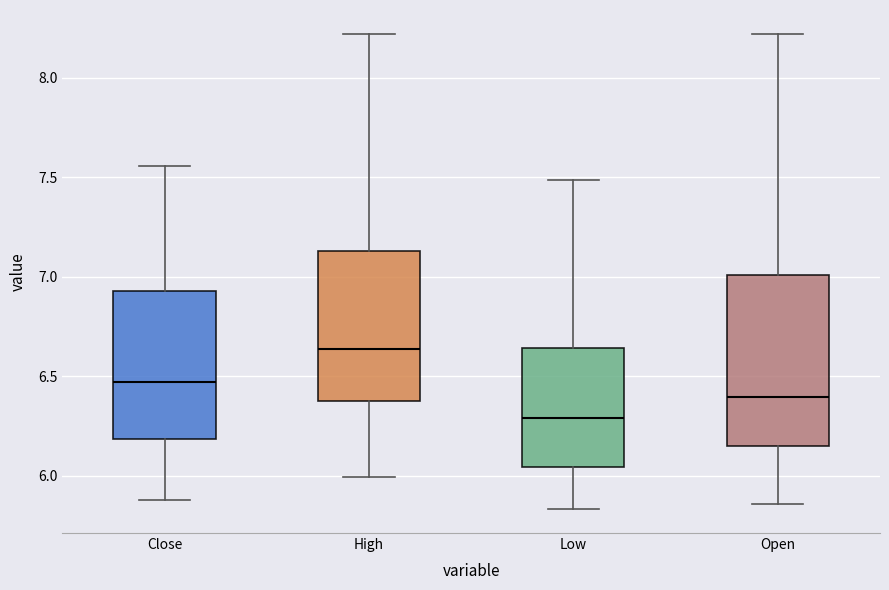

Which box is the tallest, from its lower edge to its upper edge?

Open